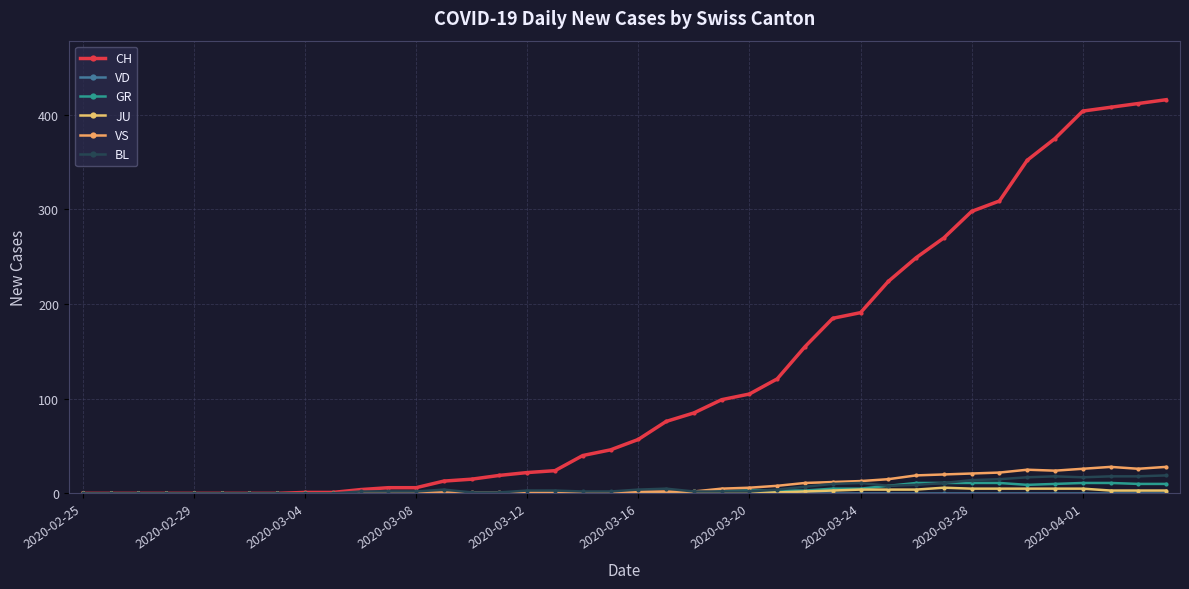

Reading left to right, transcribe all the data shown in this chart.

CH: 0	0	0	0	0	0	0	0	1	1	4	6	6	13	15	19	22	24	40	46	57	76	85	99	105	121	155	185	191	224	249	270	298	309	352	375	404	408	412	416
VD: 0	0	0	0	0	0	0	0	0	0	0	0	0	0	0	0	0	0	0	0	0	0	0	0	0	0	0	0	0	0	0	0	0	0	0	0	0	0	0	0
GR: 0	0	0	0	0	0	0	0	0	0	0	0	0	0	0	0	0	0	1	0	1	1	2	2	3	3	3	5	5	8	11	11	11	11	9	10	11	11	10	10
JU: 0	0	0	0	0	0	0	0	0	0	0	0	0	0	0	0	0	0	0	0	0	0	0	0	1	1	2	3	4	4	4	6	5	5	5	5	5	3	3	3
VS: 0	0	0	0	0	0	0	0	0	0	0	0	1	1	1	1	1	1	1	1	2	2	2	5	6	8	11	12	13	15	19	20	21	22	25	24	26	28	26	28
BL: 0	0	0	0	0	0	0	0	0	0	2	2	2	4	1	1	3	3	2	2	4	5	2	2	2	4	7	10	11	8	9	11	14	15	17	18	17	18	18	19